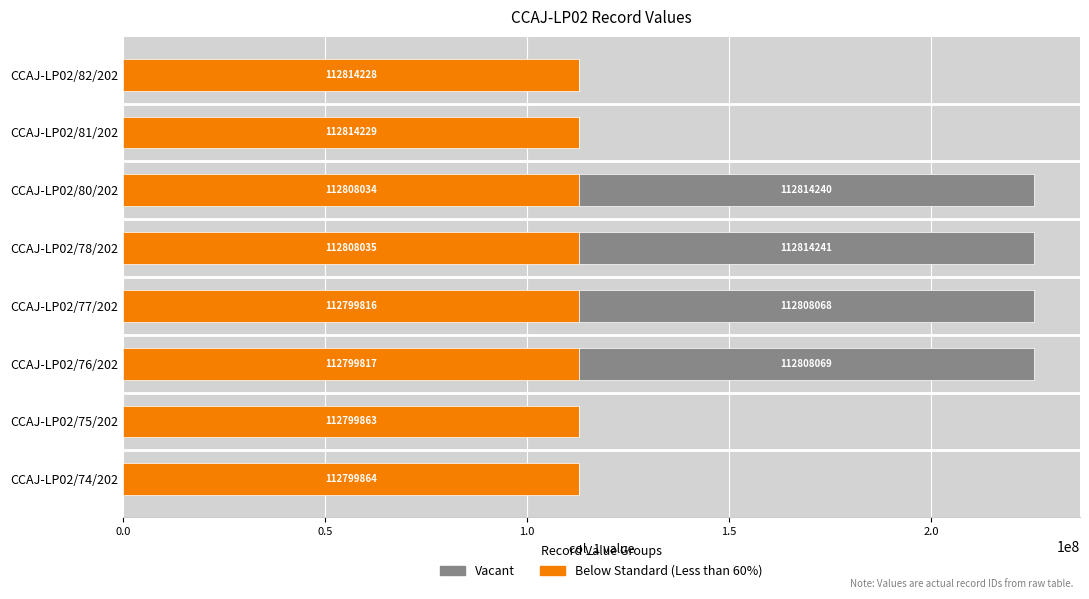

What is the total value across all series at CCAJ-LP02/74/202?

112799864